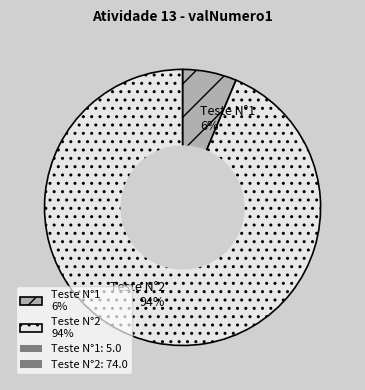

Does Teste N°2 represent more than half of the total?

Yes